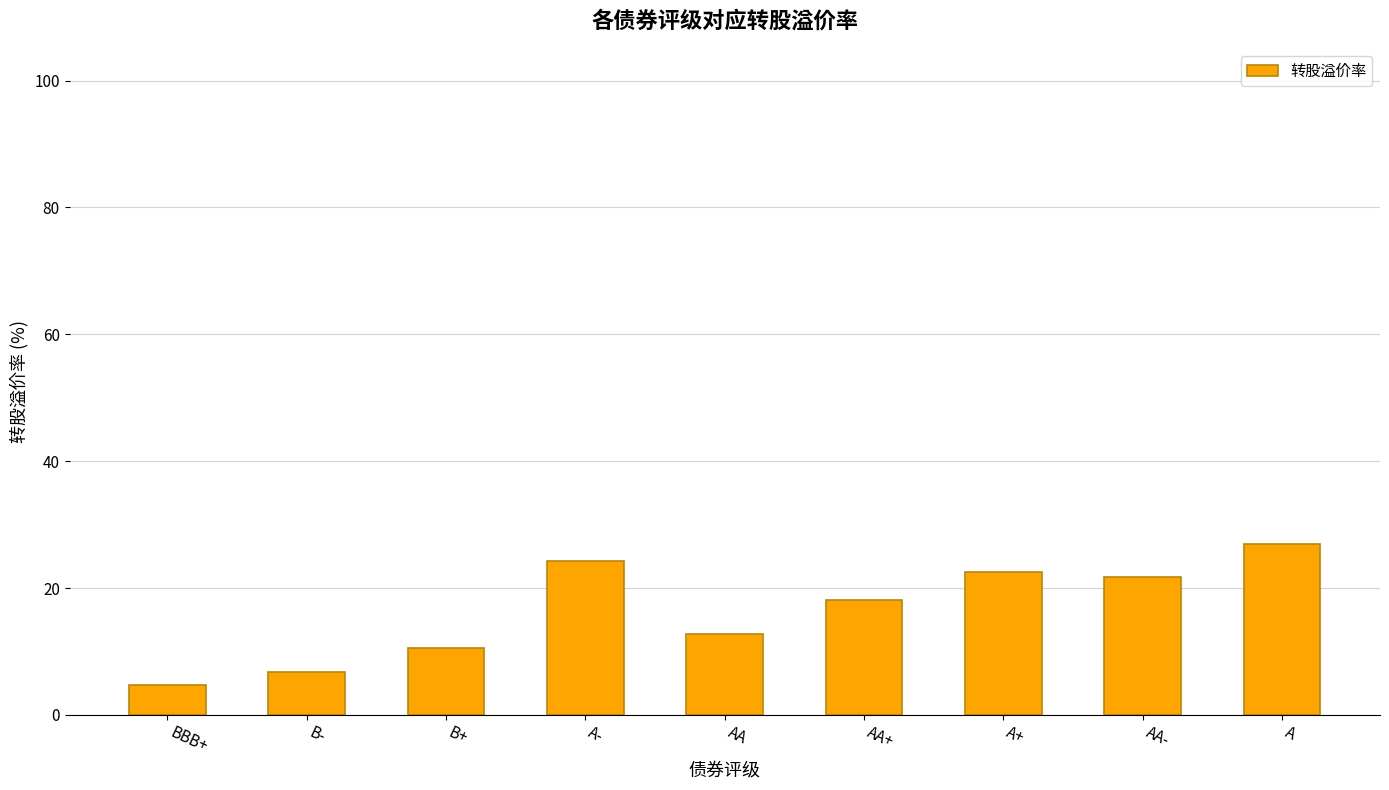

Which has a higher value, AA+ or A-?

A-